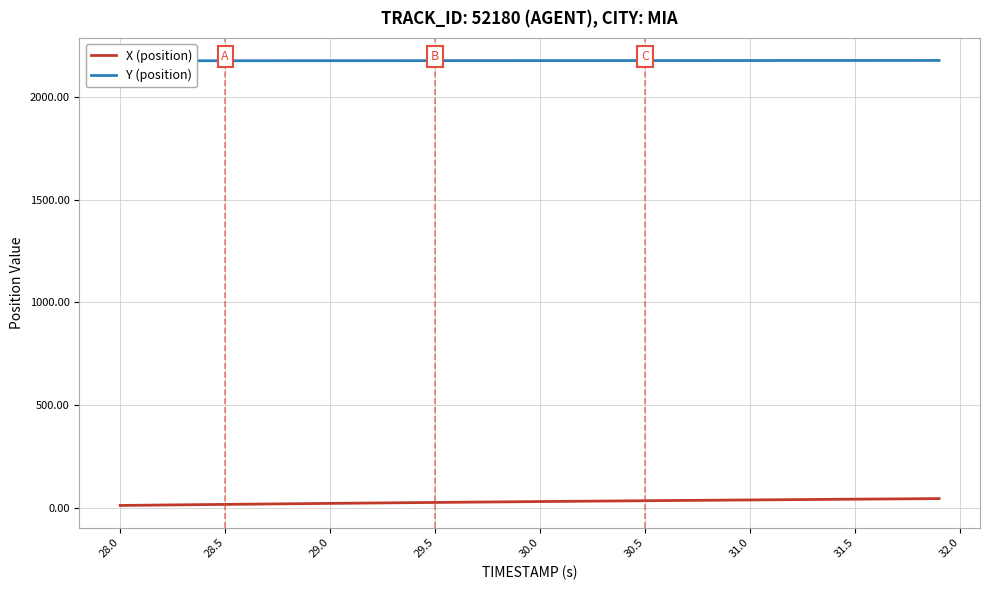

True or false: X (position) has a value of 39.4 at 31.0.

True